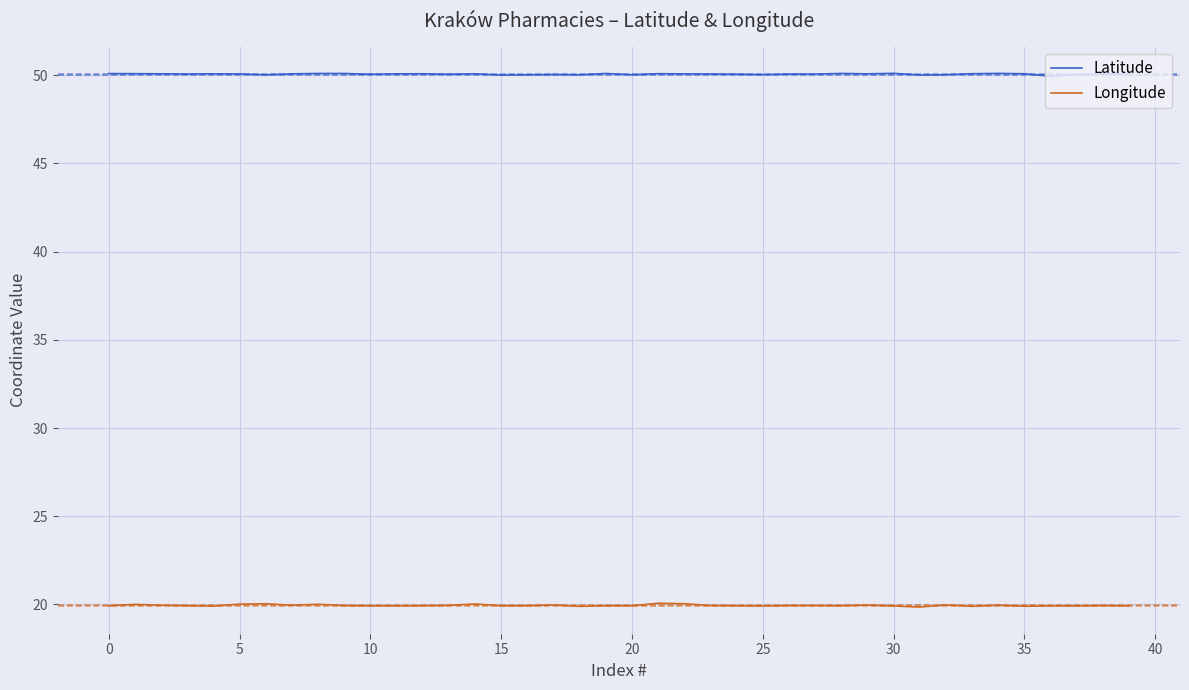

What is the maximum value for Longitude?

20.1